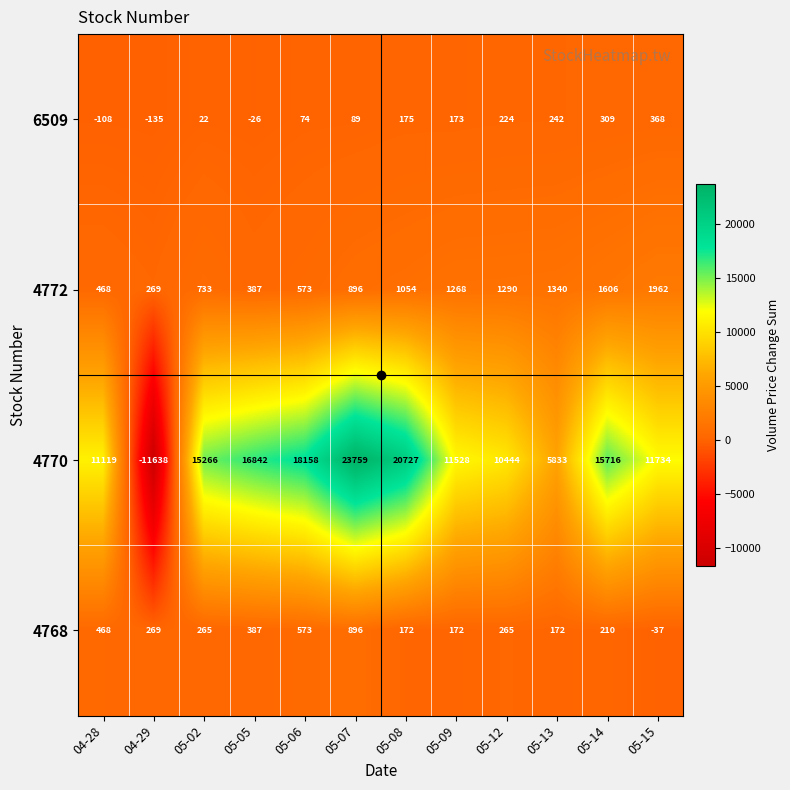

Which category has the lowest value across all series?

04-29